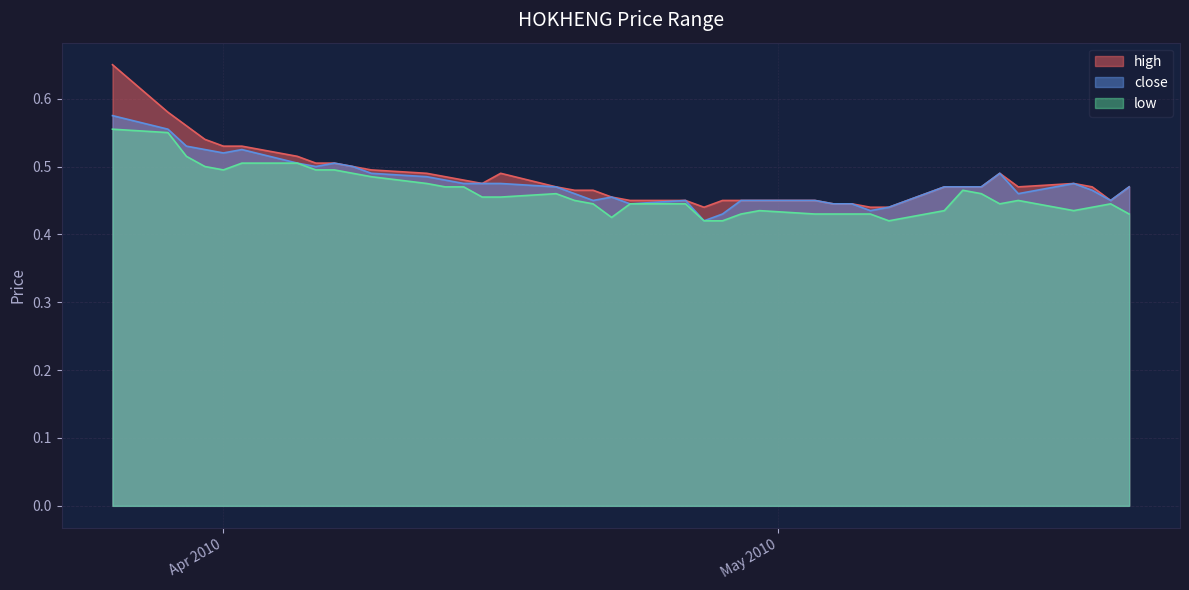

How many lines are shown in the chart?

3